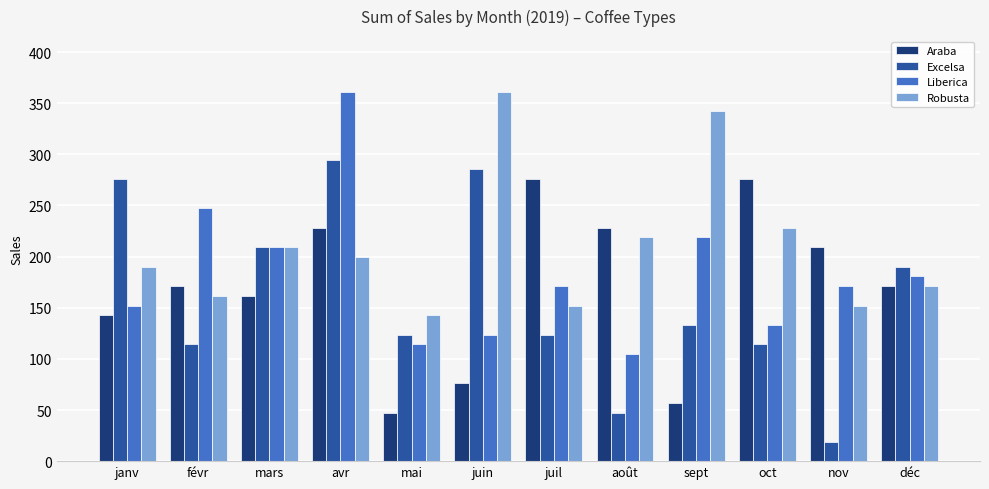

What is the difference between the highest and lowest values at août?

180.7